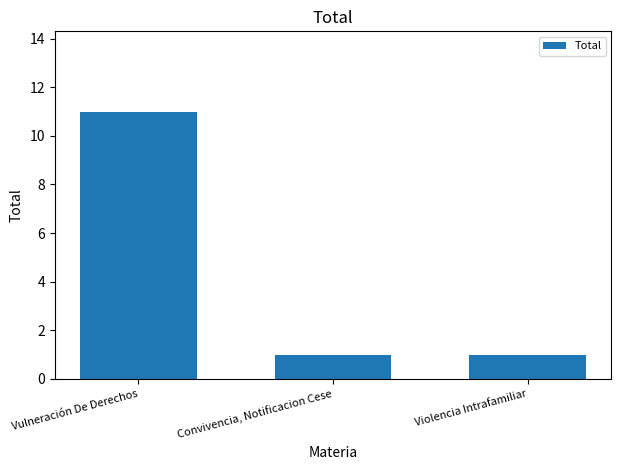

What position from the right is Vulneración De Derechos?

3